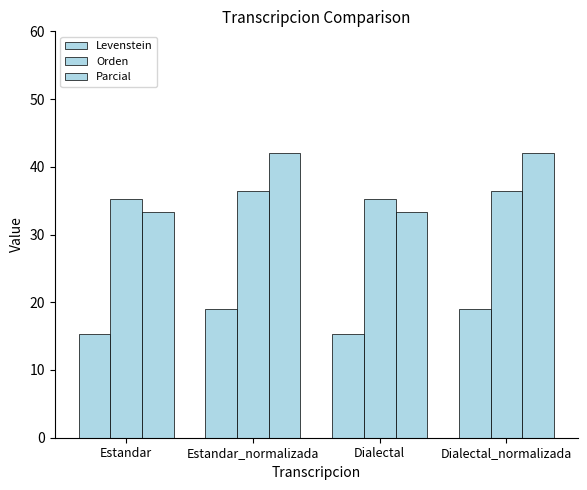

How many bars are there in total?

12